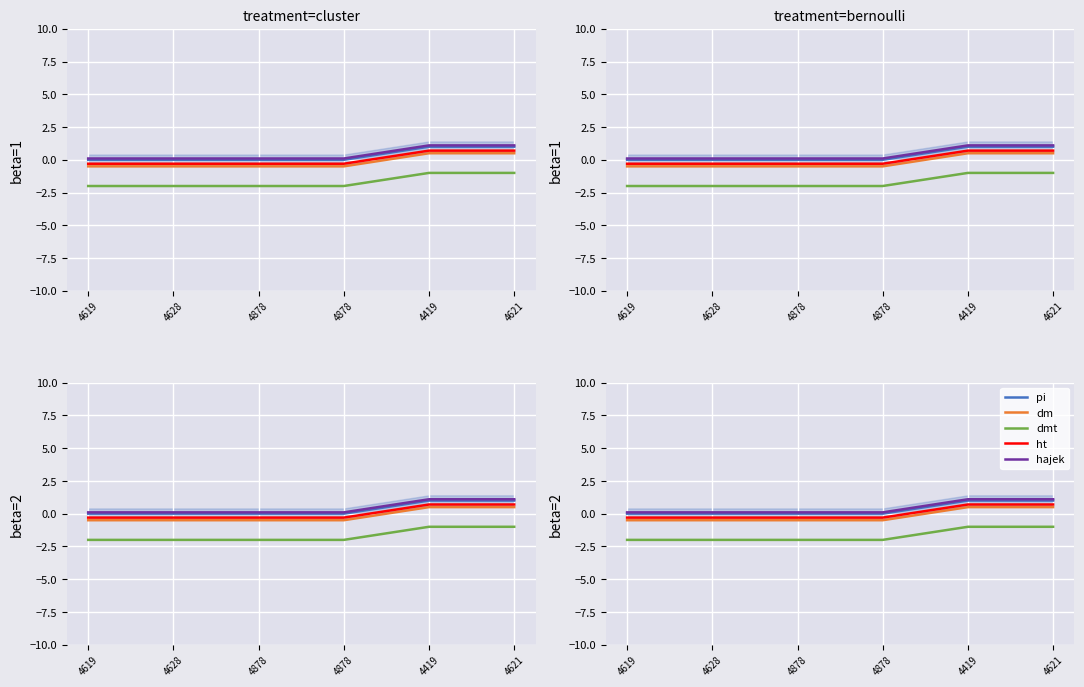

Reading right to left, extract all data points from this chart.

pi: 1.0	1.0	0.0	0.0	0.0	0.0
dm: 0.5	0.5	-0.5	-0.5	-0.5	-0.5
dmt: -1.0	-1.0	-2.0	-2.0	-2.0	-2.0
ht: 0.7	0.7	-0.3	-0.3	-0.3	-0.3
hajek: 1.1	1.1	0.1	0.1	0.1	0.1